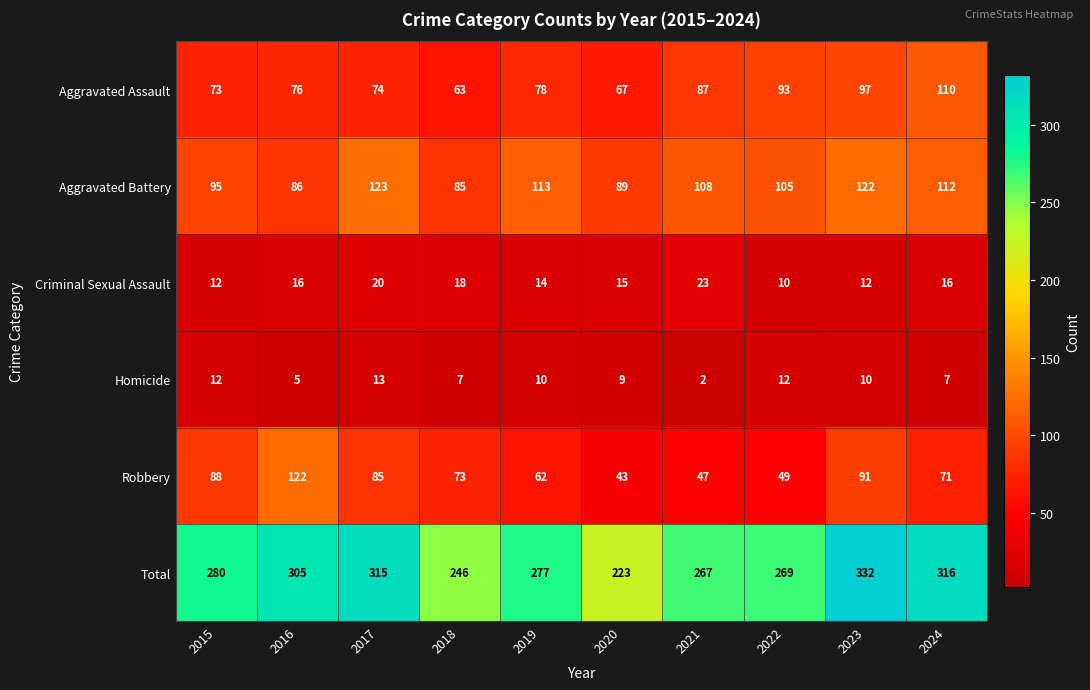

Which series has the widest spread of values?

Total